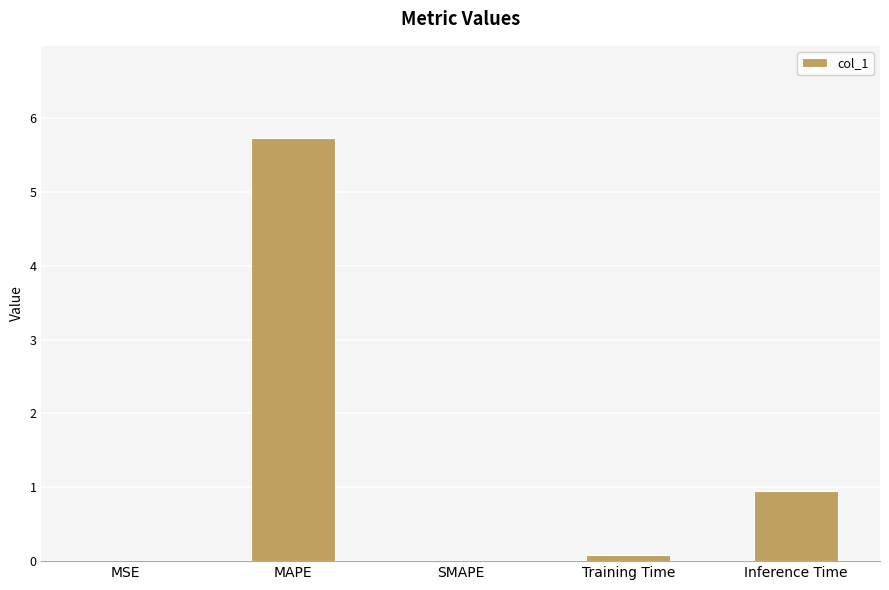

What is the change in value from SMAPE to Inference Time?

+0.9